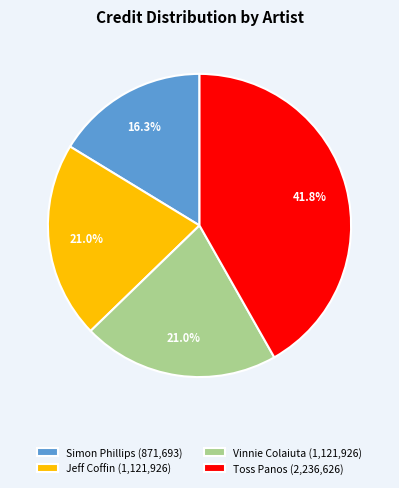

Combined, do Jeff Coffin (1,121,926) and Toss Panos (2,236,626) account for over 50%?

Yes